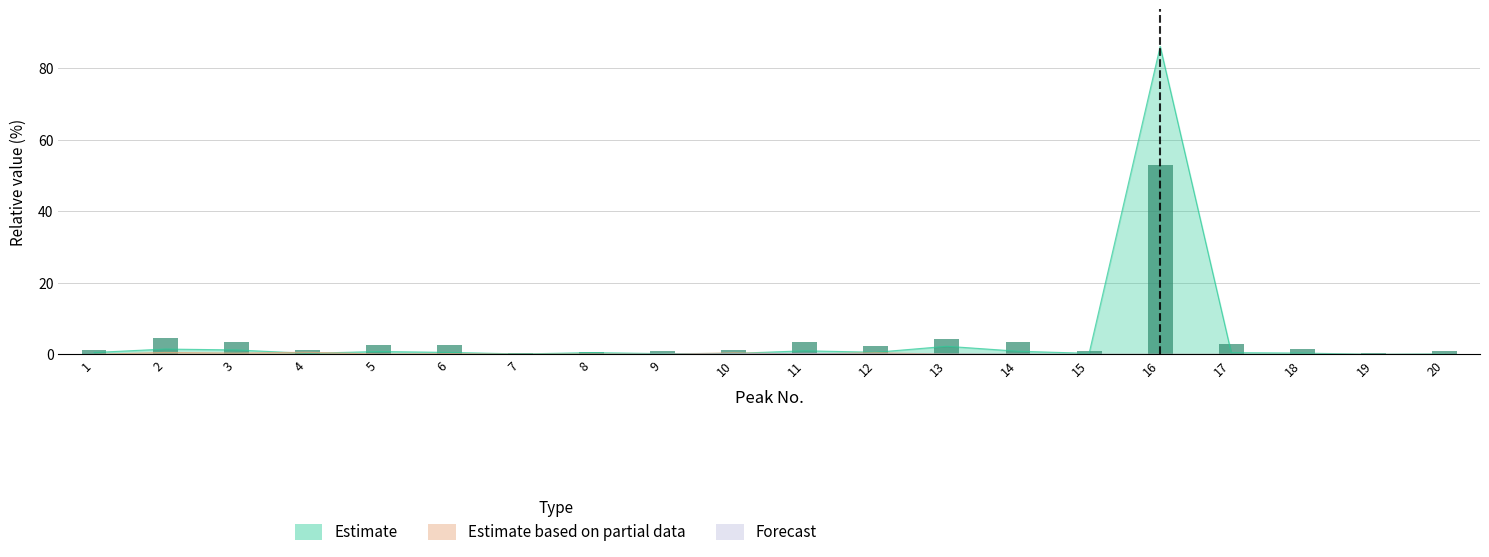

How many series are shown in this chart?

4